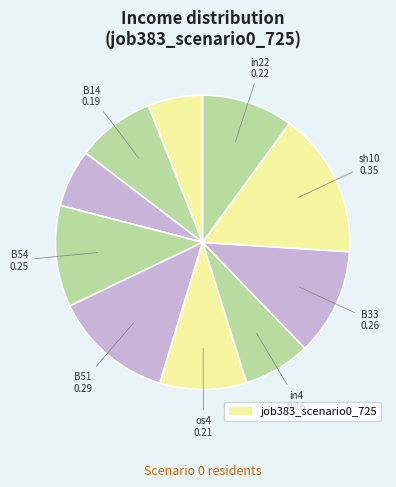

Which category has the biggest portion of the pie?

sh10